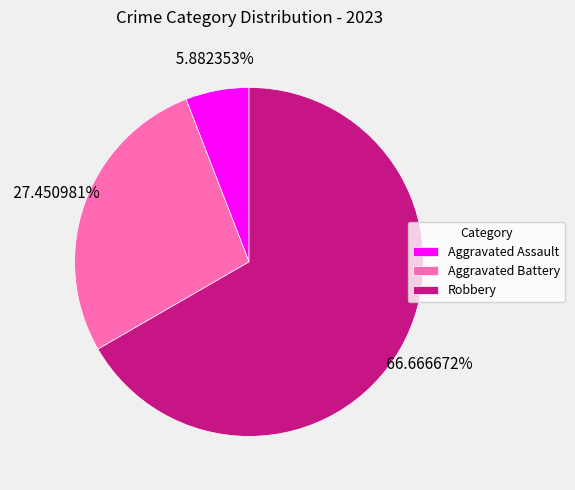

Is there a majority slice in this chart?

Yes